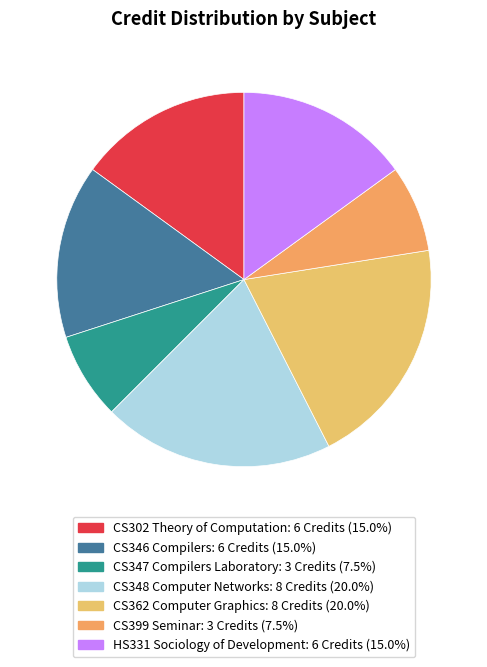

What is the smallest slice in the pie chart?

CS347 Compilers Laboratory